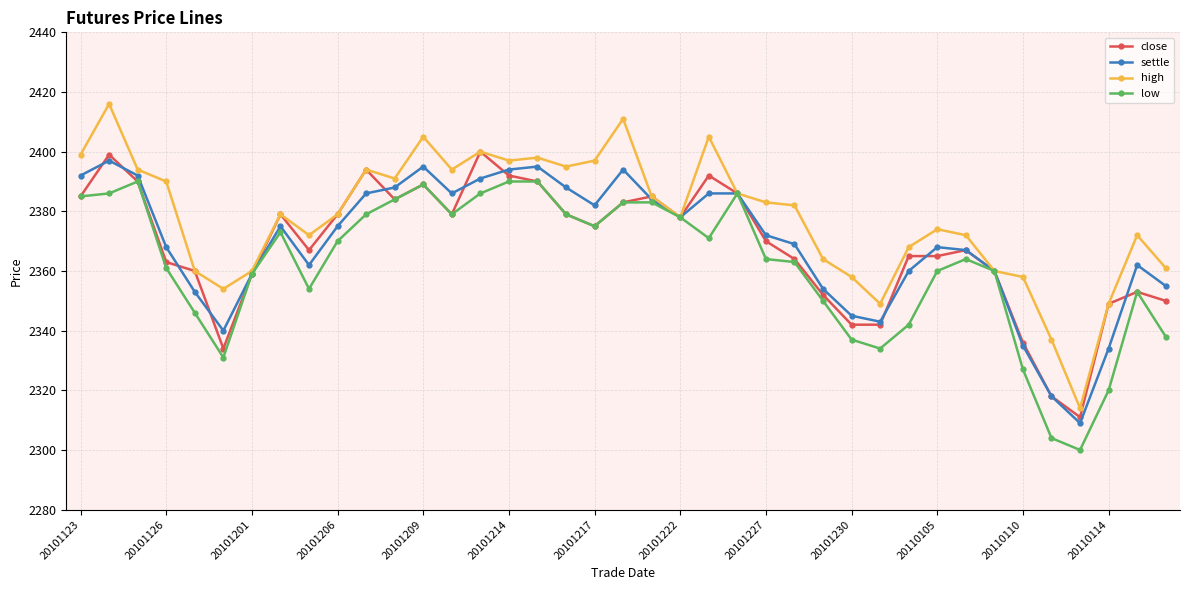

In high, how many points are lower than both neighbors (excluding endpoints)?

9